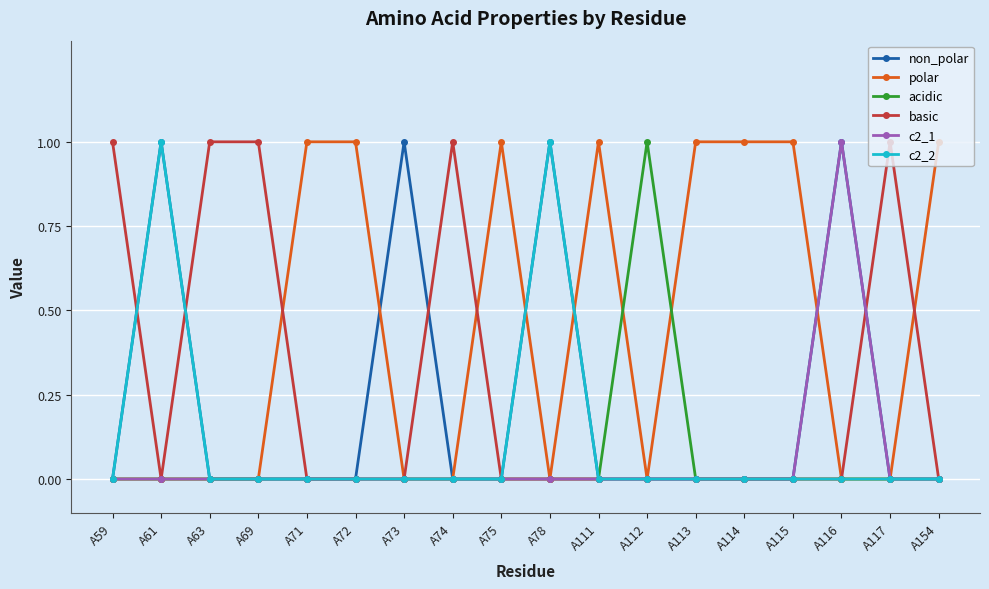

At how many categories does at least one series exceed 0?

18